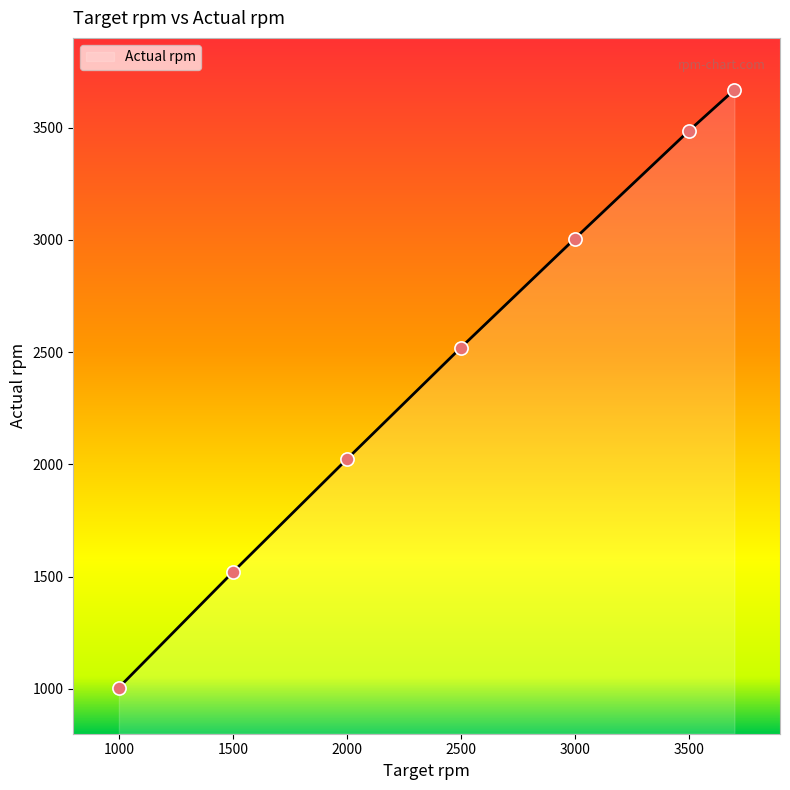

What is the difference between the second highest and second lowest values?

1965.7